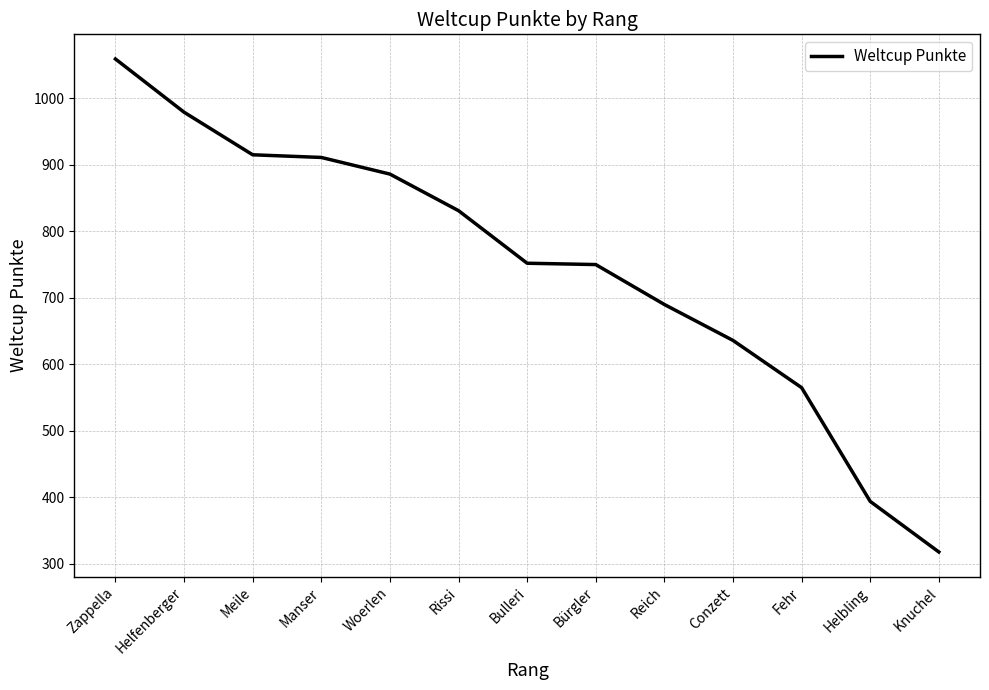

Where is the data nearest to the value 688?

Reich